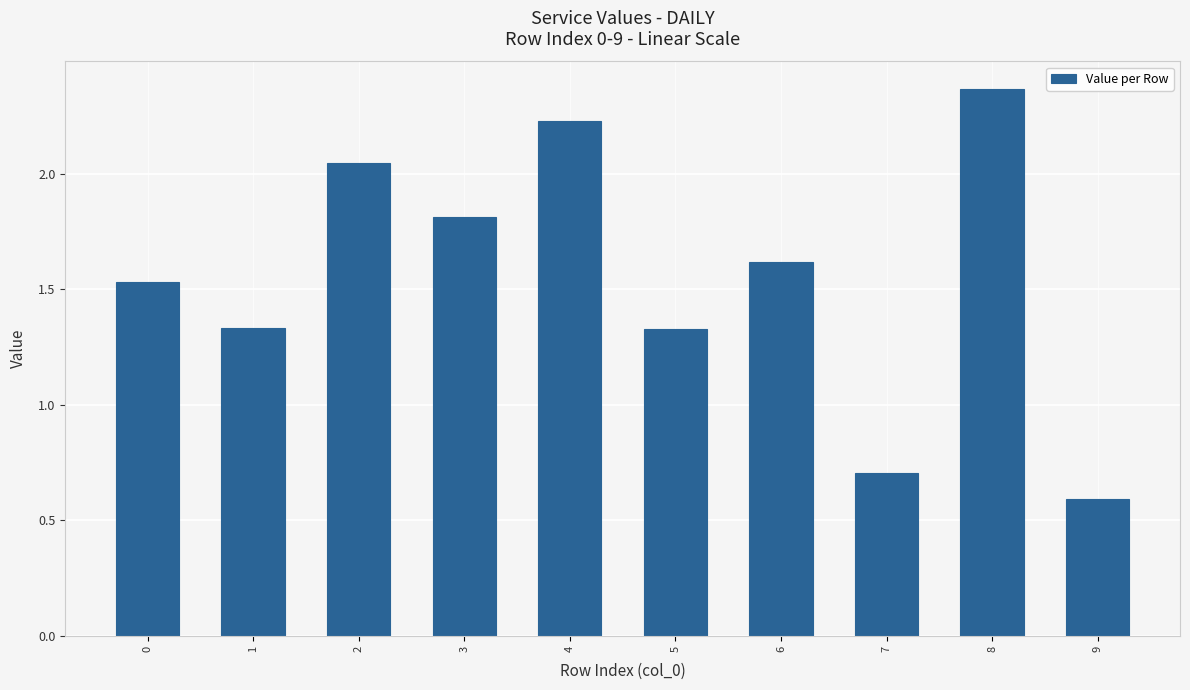

What is the difference between the maximum and minimum values?

1.8